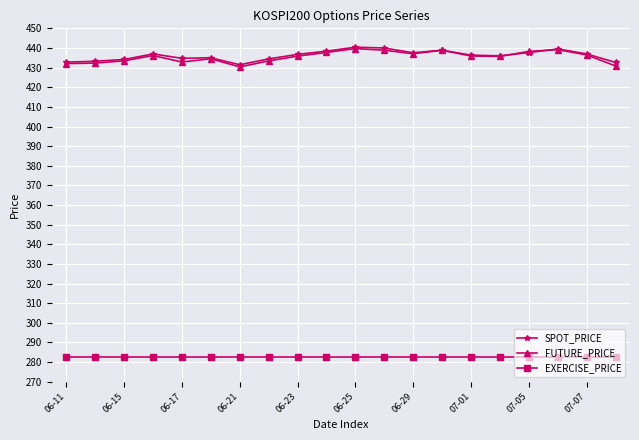

True or false: FUTURE_PRICE has more than 1 interior local peaks.

True